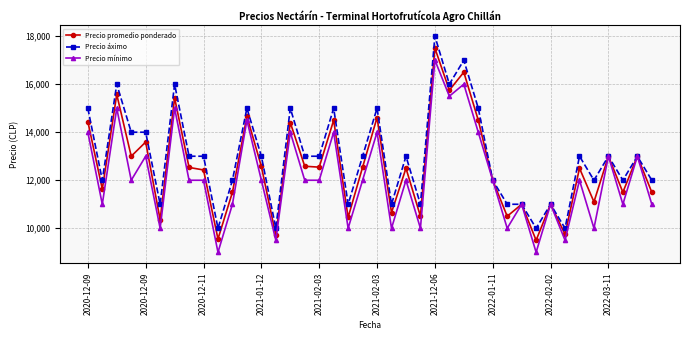

List the series in order of their overall mean, lowest first.

Precio mínimo, Precio promedio ponderado, Precio áximo